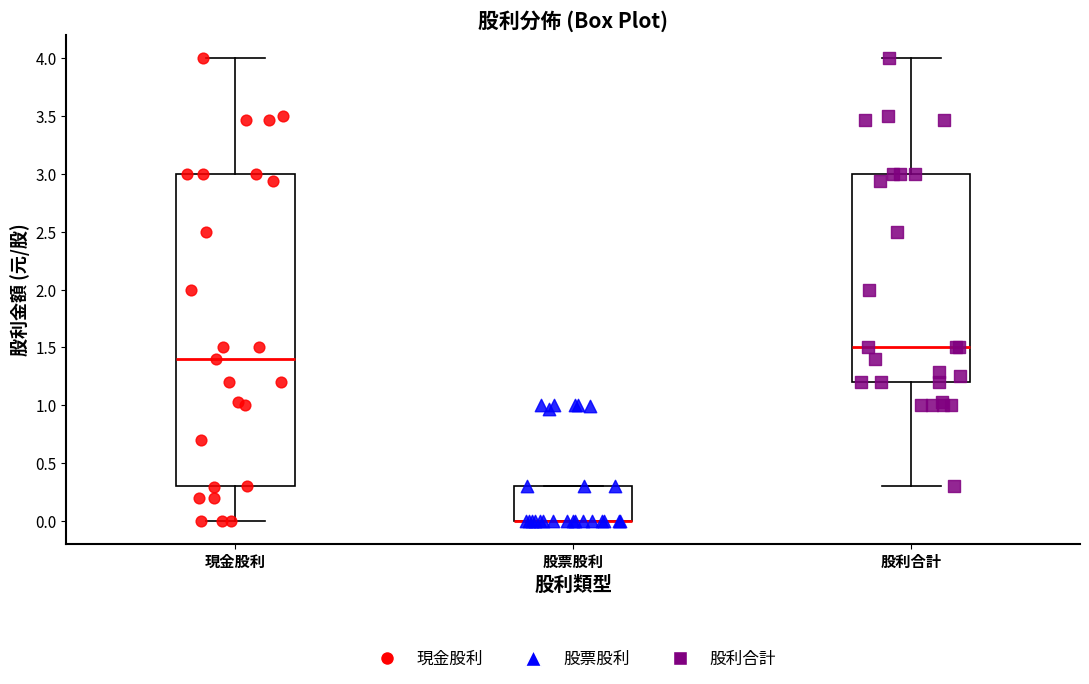

Reading left to right, read every box against the y-axis: the position of its median line, the range the box covers, and the ends of its whiskers. The values are not printed on the chart, so give them approximately, as read against the axis.

現金股利: median 1.4, box 0.3 to 3.0, whiskers 0.0 to 4.0
股票股利: median 0.0 (drawn on the box's lower edge), box 0.0 to 0.3, whiskers 0.0 to 0.3
股利合計: median 1.5, box 1.2 to 3.0, whiskers 0.3 to 4.0